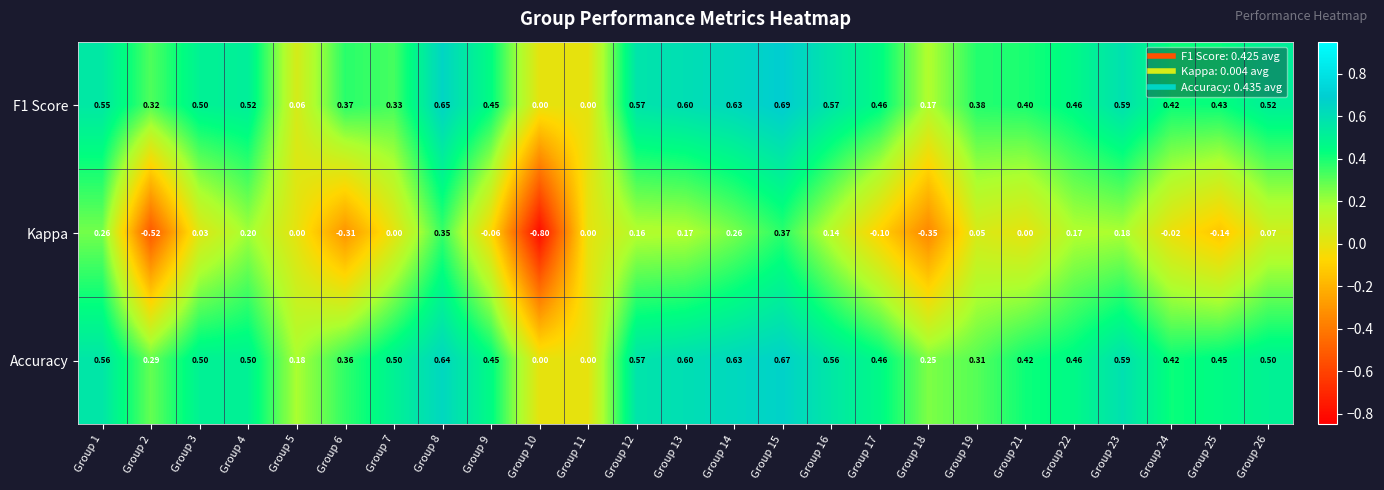

How many data points does each series have?

25